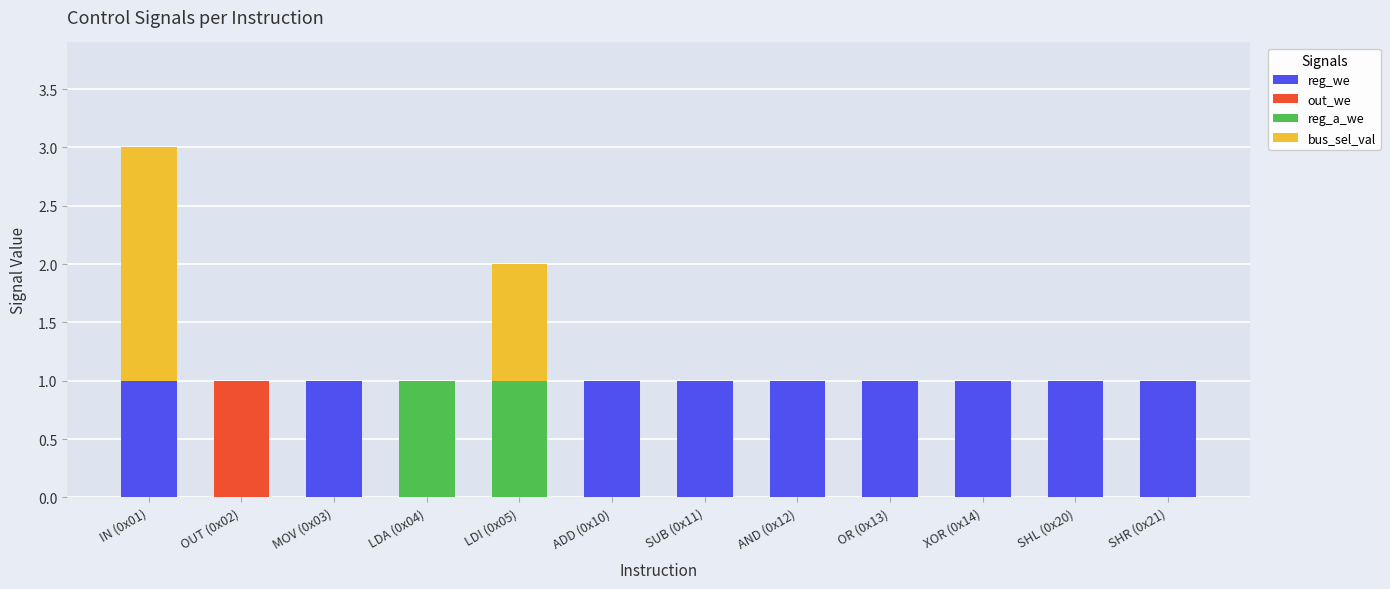

The reg_we series shows 0 at LDI (0x05). True or false?

True